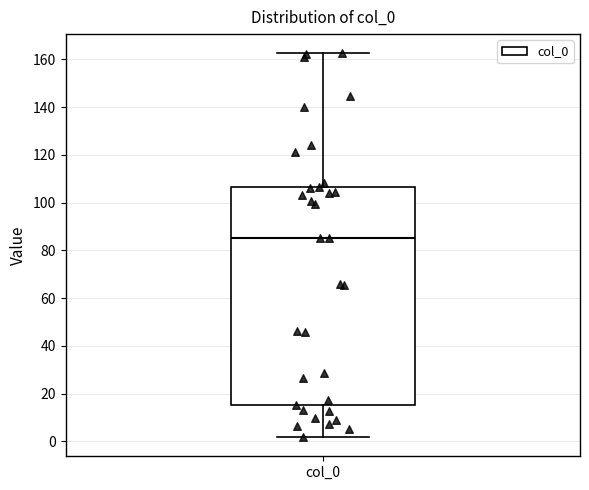

Where is the lower edge of the box for col_0 on the y-axis? The values are not printed on the chart, so give them approximately, as read against the axis.

16